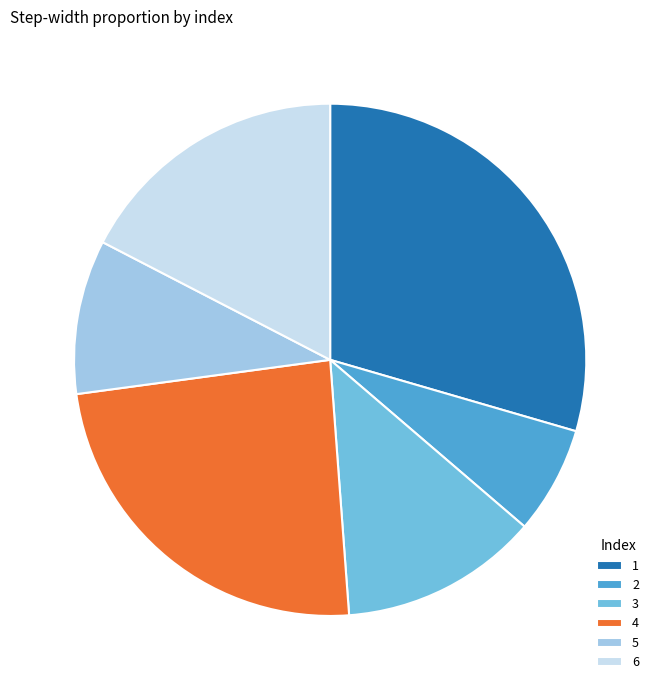

Count the number of slices in the pie.

6